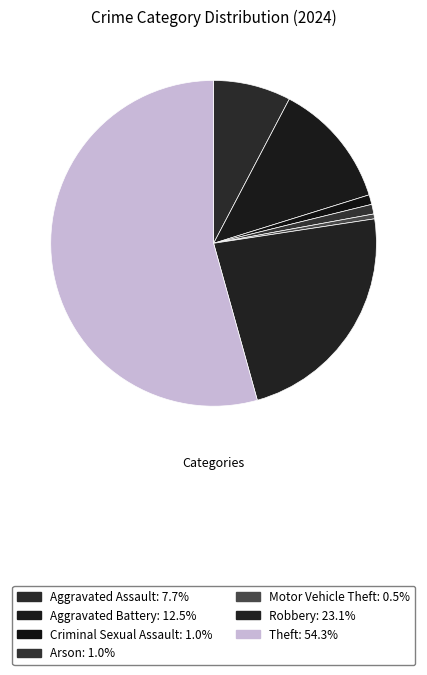

How many slices are in this pie chart?

7